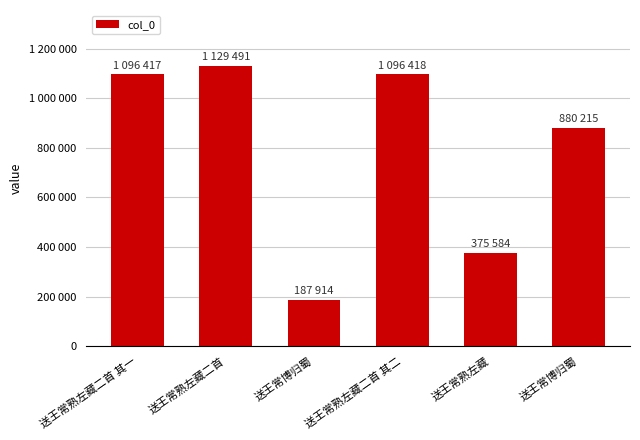

Are the bars horizontal?

No